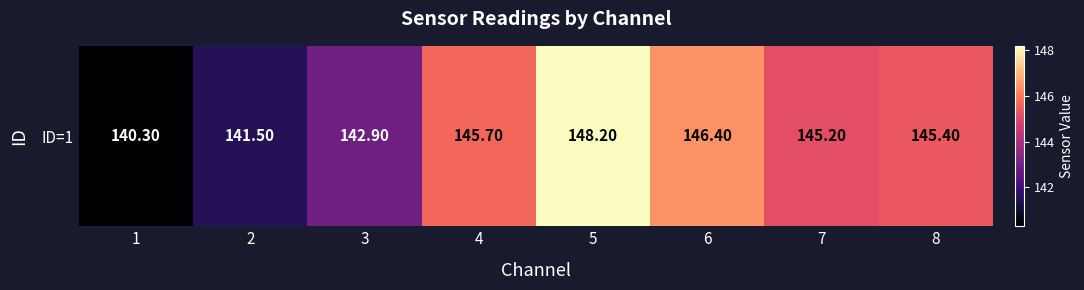

True or false: the data shows 148.2 at 5.

True